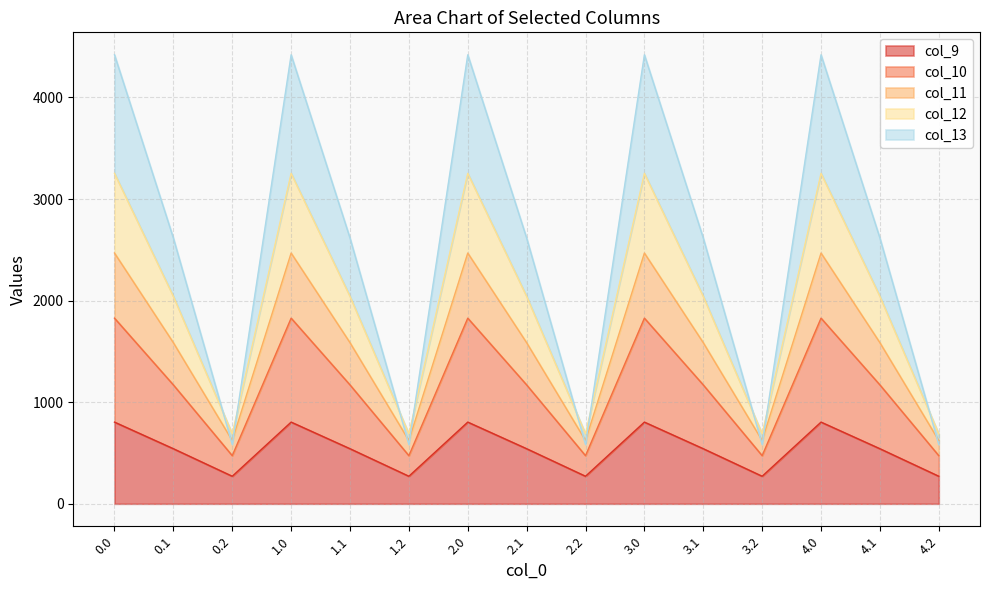

What is the minimum value for col_9?

271.1